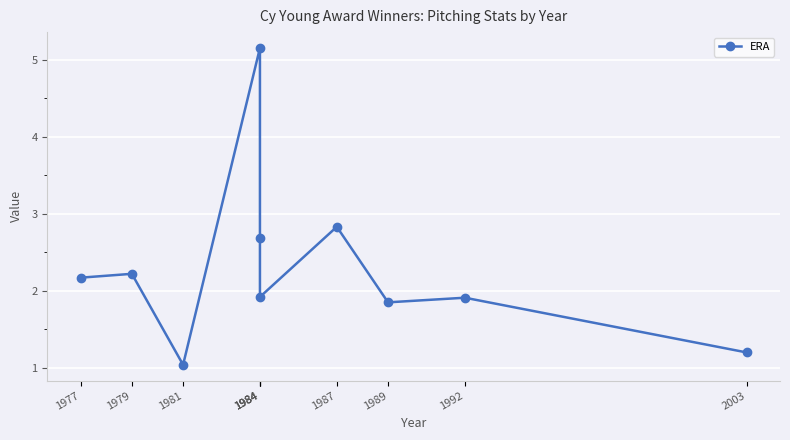

Reading left to right, list all the values displayed in this chart.

2.2	2.2	1.0	5.2	2.7	1.9	2.8	1.9	1.9	1.2